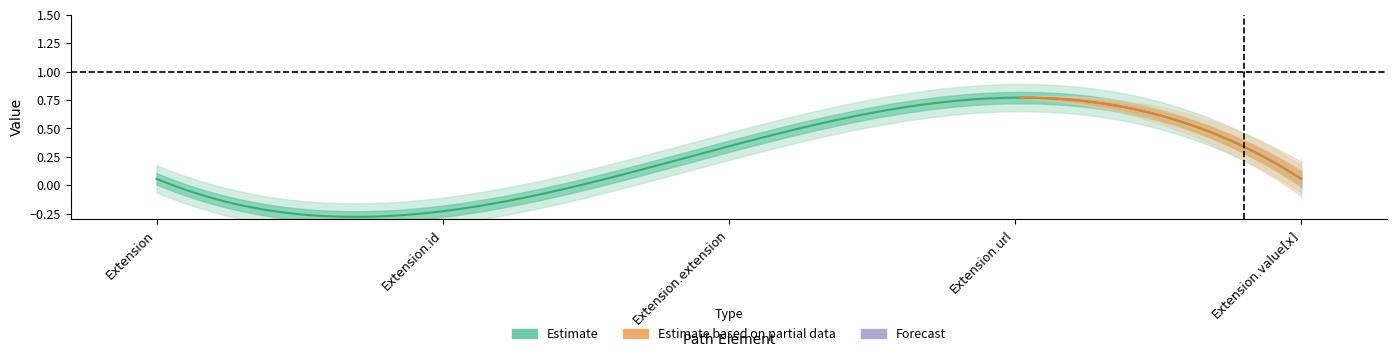

How many distinct data groups are displayed?

2